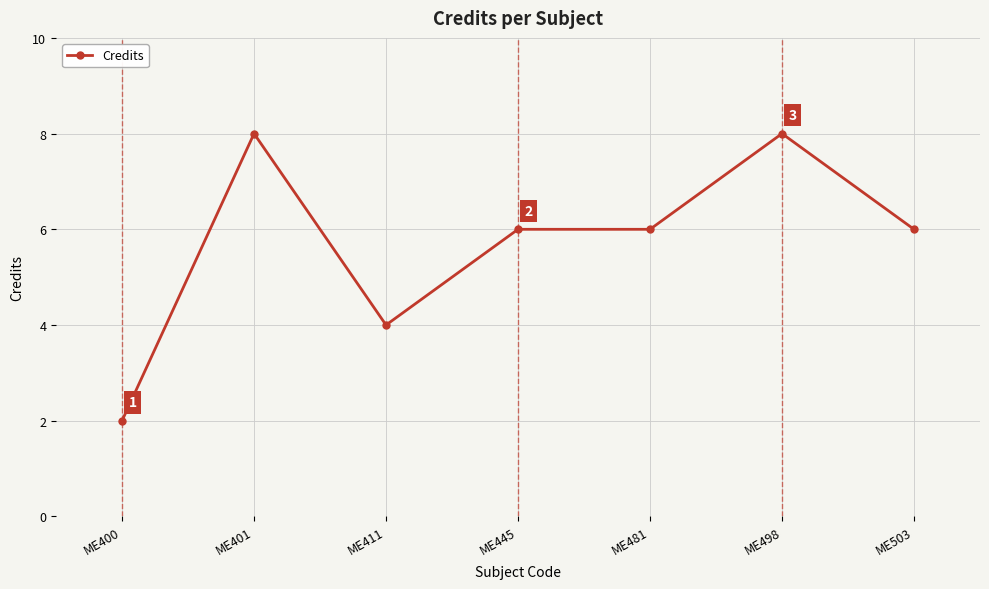

What is the change in value from ME411 to ME445?

+2